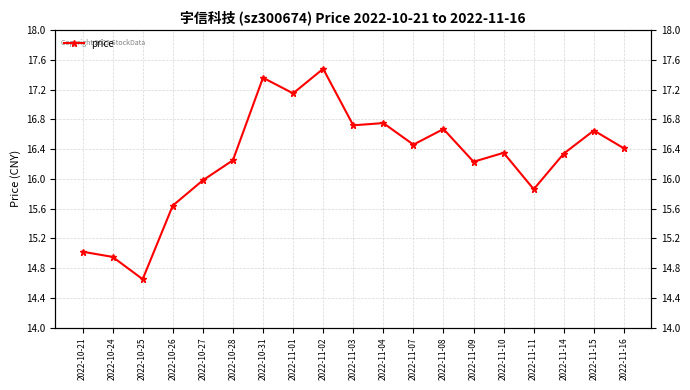

How many interior local valleys (lower than both neighbors) does the data have?

6